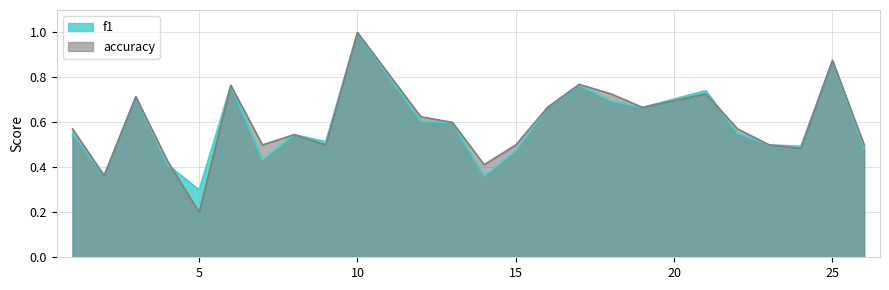

What is the average value of the f1 series?

0.6